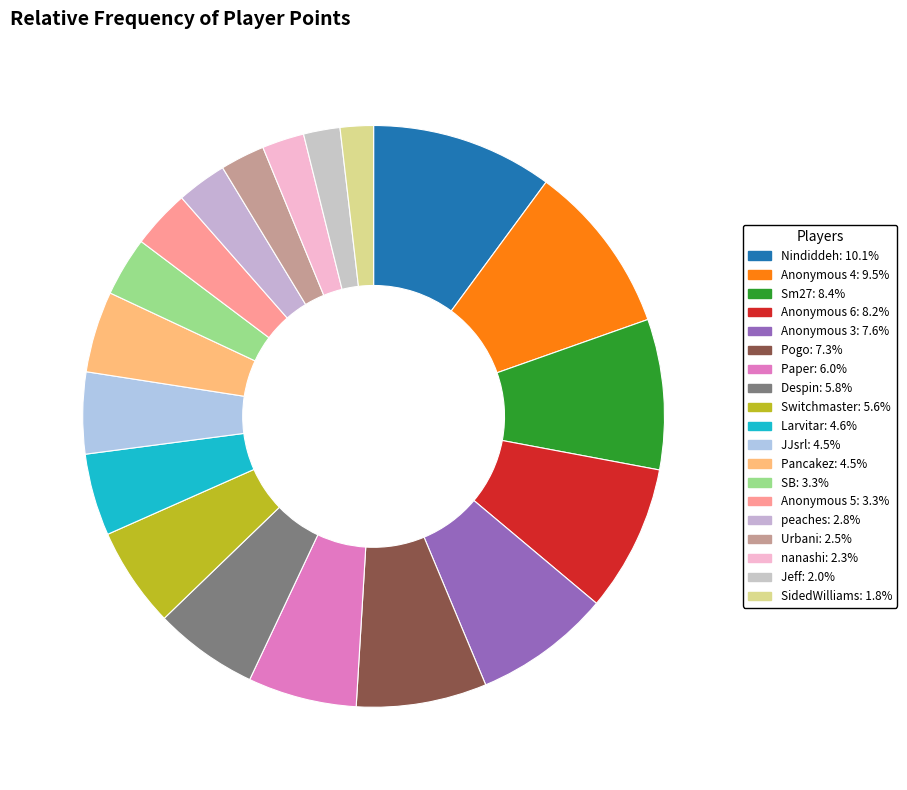

To the nearest percent, what is the combined percentage of Anonymous 3 and Switchmaster?

13%